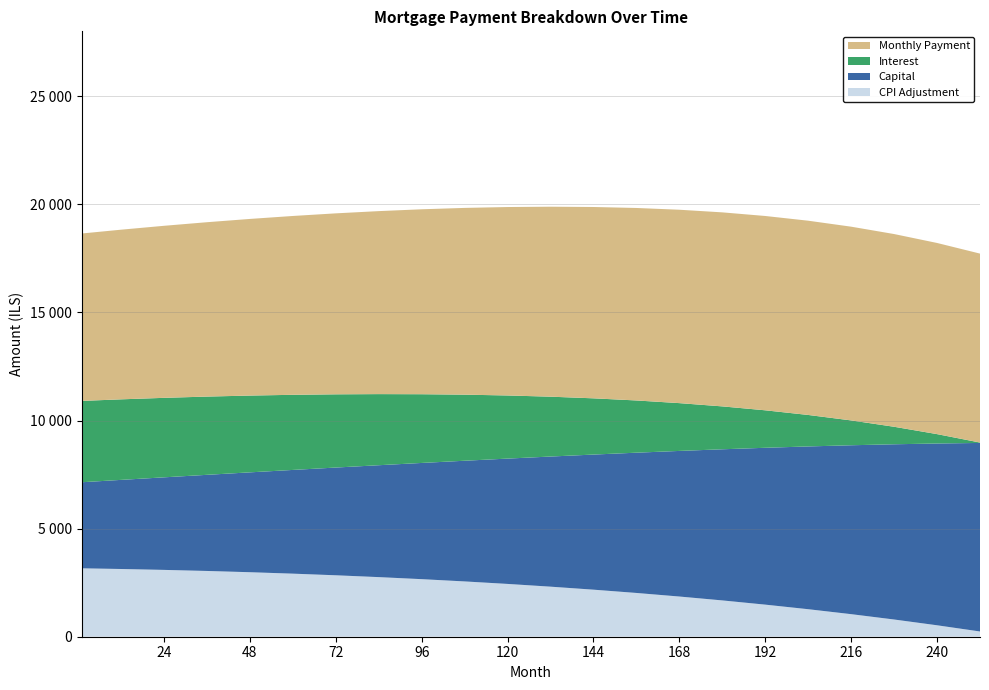

Reading left to right, transcribe all the data shown in this chart.

interest: 1=3761.9	12=3725.0	24=3676.4	36=3618.4	48=3551.2	60=3474.2	72=3386.9	84=3288.6	96=3178.5	108=3055.8	120=2919.4	132=2768.1	144=2600.6	156=2415.3	168=2210.4	180=1983.7	192=1733.1	204=1455.7	216=1148.9	228=809.4	240=433.7	252=18.2
capital: 1=3980.8	12=4121.7	24=4281.1	36=4446.6	48=4618.7	60=4797.5	72=4983.0	84=5175.5	96=5375.1	108=5582.1	120=5796.6	132=6018.8	144=6249.1	156=6487.6	168=6734.6	180=6990.3	192=7254.9	204=7528.6	216=7811.8	228=8104.7	240=8407.6	252=8720.7
month_payment: 1=7742.7	12=7846.7	24=7957.5	36=8065.1	48=8170.0	60=8271.7	72=8369.9	84=8464.1	96=8553.7	108=8637.9	120=8716.0	132=8786.9	144=8849.7	156=8902.9	168=8945.0	180=8974.0	192=8987.9	204=8984.3	216=8960.7	228=8914.1	240=8841.3	252=8738.9
cpi: 1=3164.1	12=3132.5	24=3090.9	36=3041.5	48=2983.6	60=2917.0	72=2841.5	84=2756.8	96=2662.3	108=2557.6	120=2442.0	132=2315.1	144=2176.1	156=2024.2	168=1858.8	180=1679.1	192=1483.9	204=1272.5	216=1043.7	228=796.3	240=529.3	252=242.2